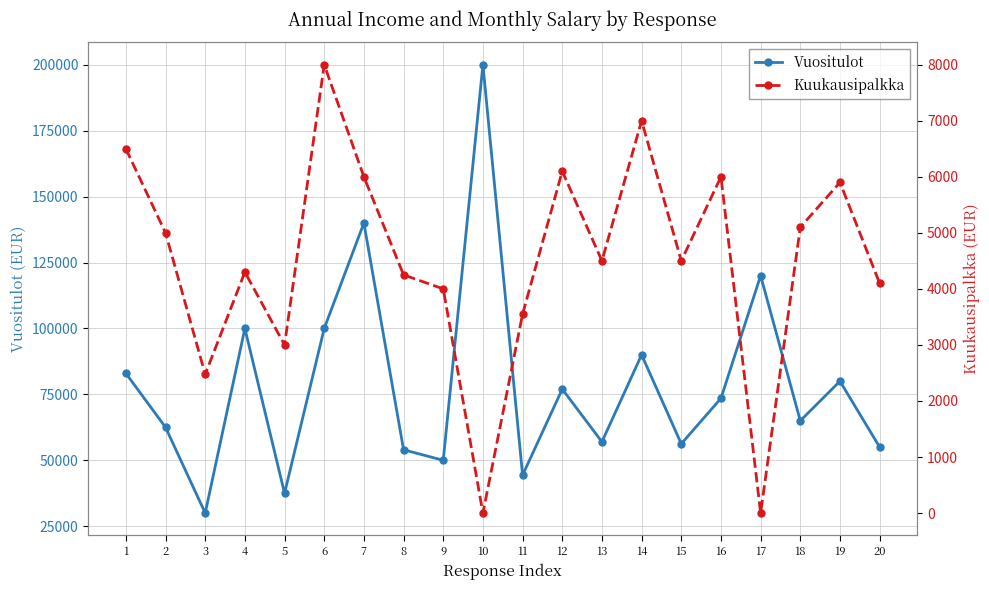

True or false: Kuukausipalkka and Vuositulot intersect in this chart.

False